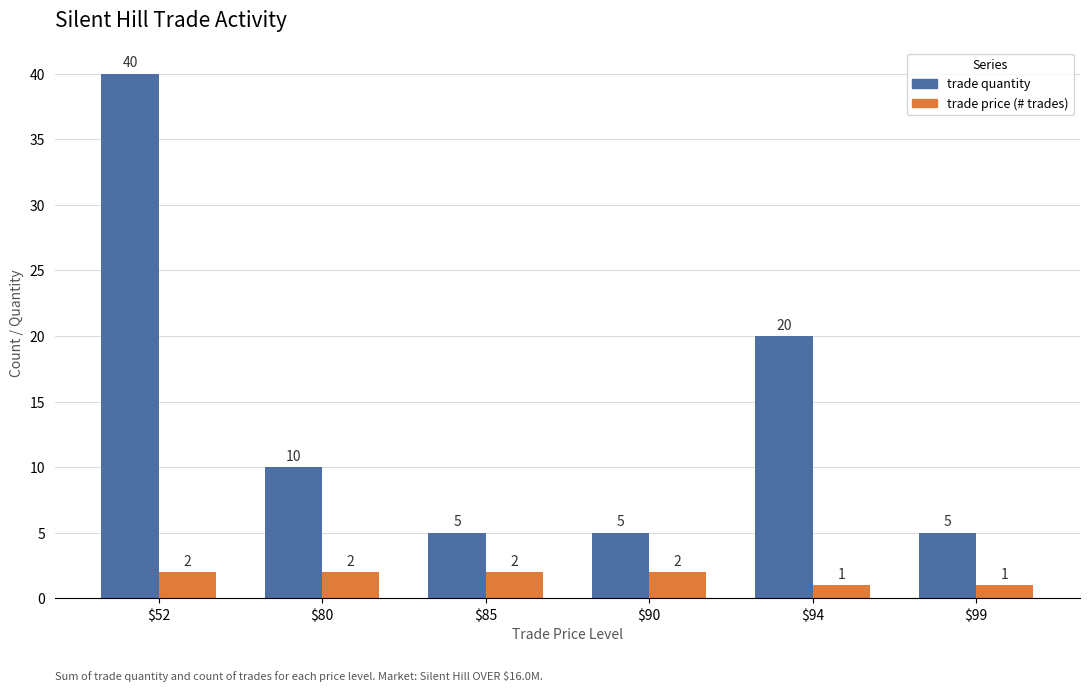

At $80, list the series in order from smallest to largest.

trade price (# trades), trade quantity